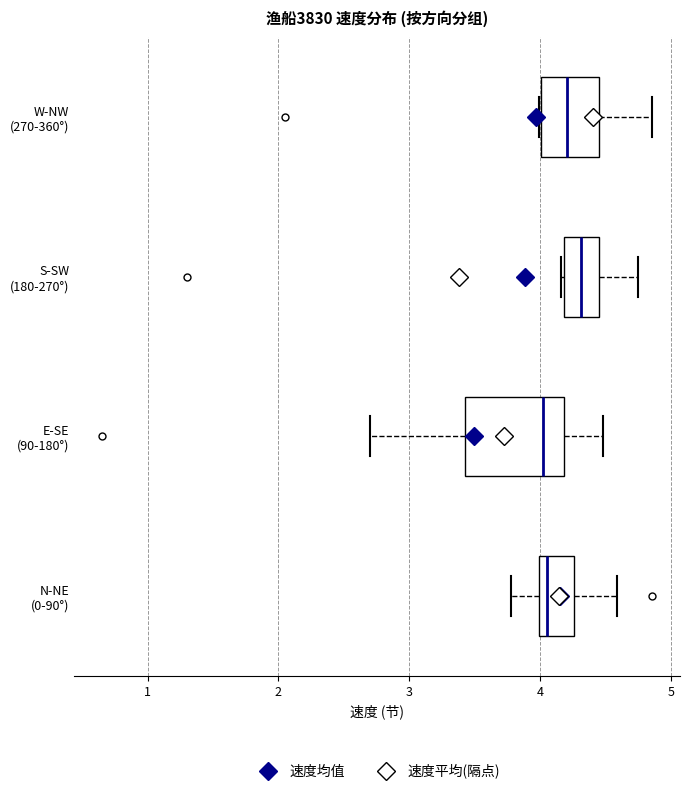

Comparing the boxes themselves (not the whiskers), which one is the widest?

E-SE (90-180°)